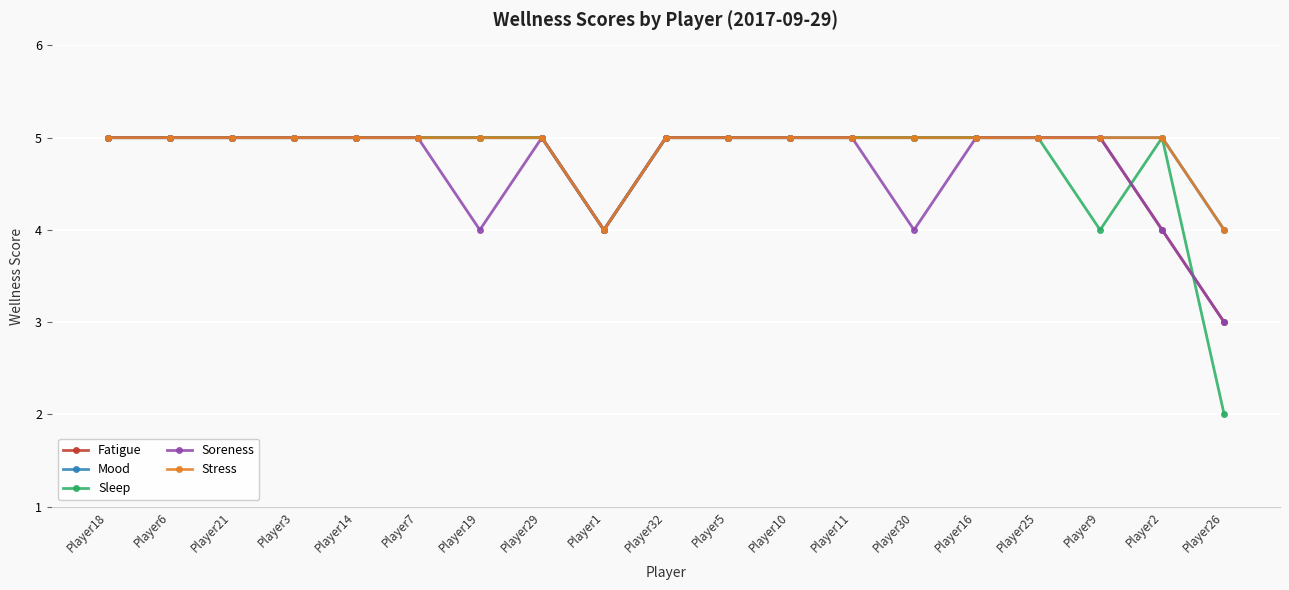

The Stress series shows 5 at Player9. True or false?

True